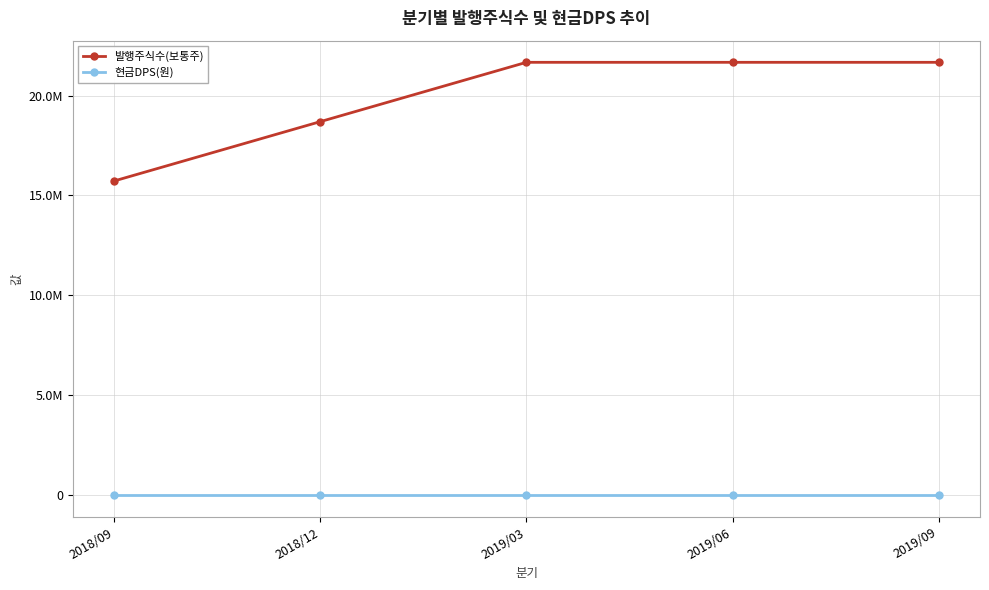

Rank the categories by 발행주식수(보통주) value from highest to lowest.

2019/03, 2019/06, 2019/09, 2018/12, 2018/09